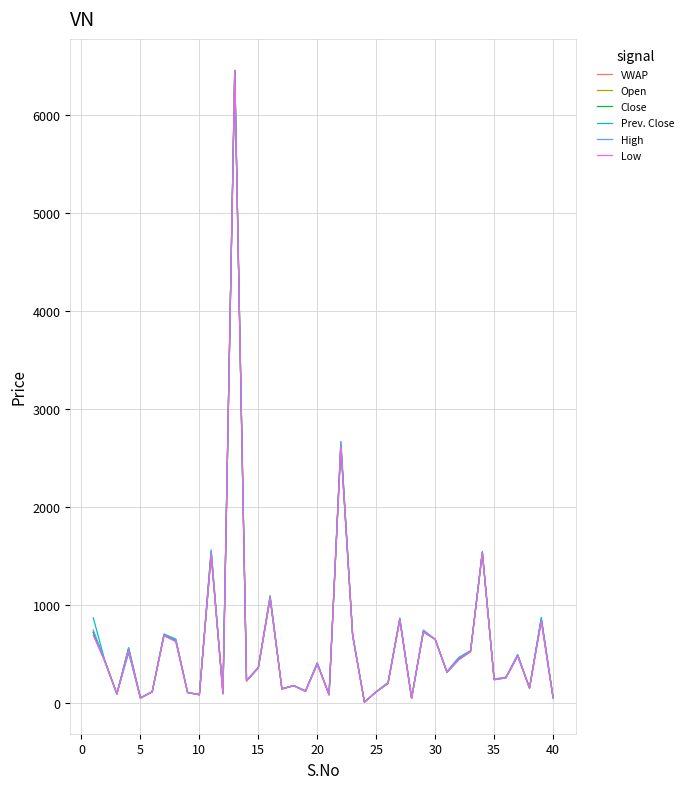

At how many categories does at least one series exceed 1386?

4